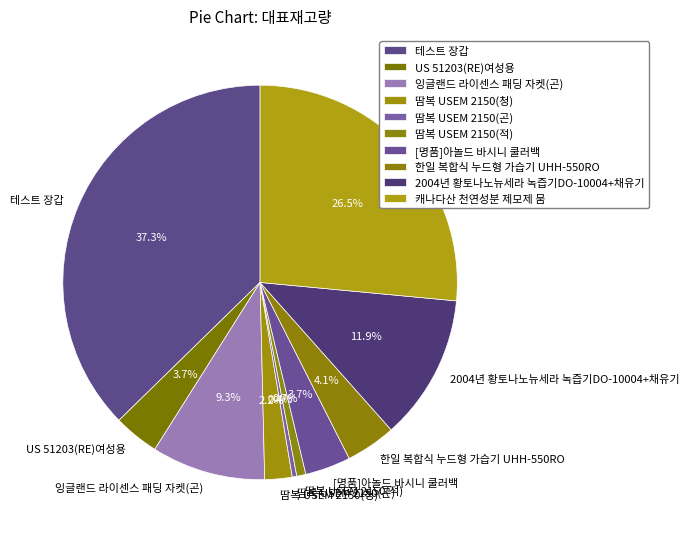

Is it true that 한일 복합식 누드형 가습기 UHH-550RO is 4% of the pie?

True